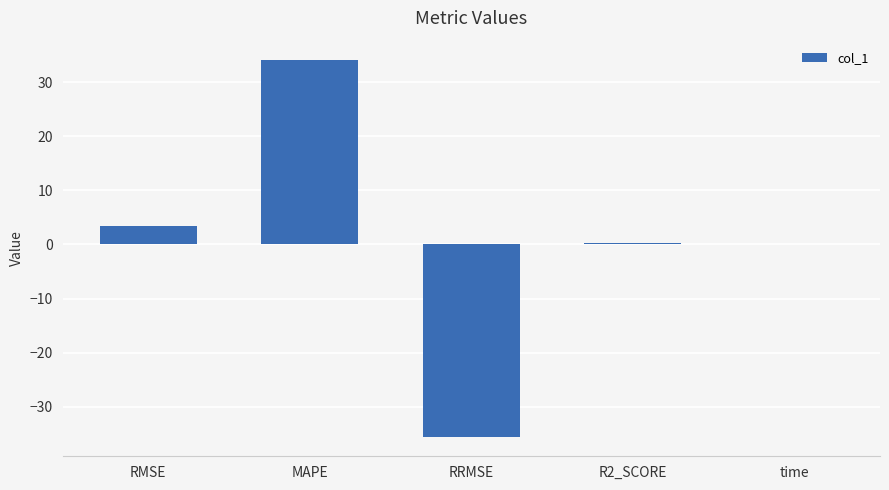

What value does the data have at RRMSE?

-35.7